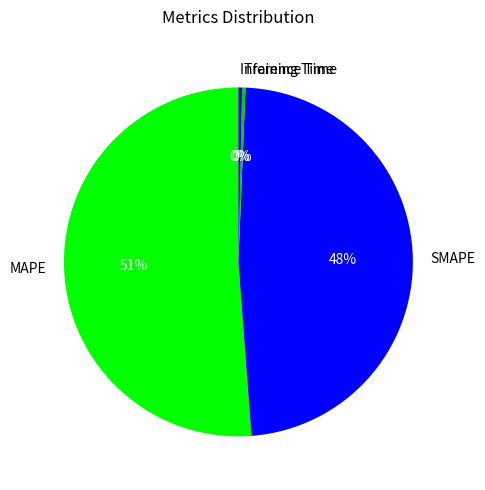

Is MAPE the majority of the pie?

Yes